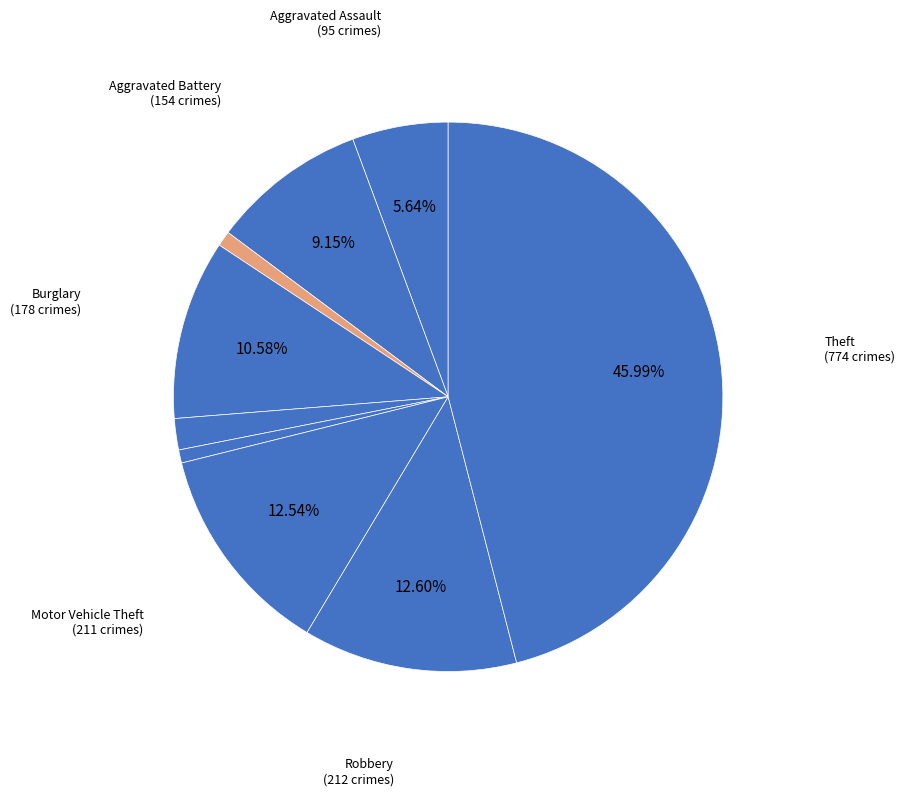

How many slices are in this pie chart?

9